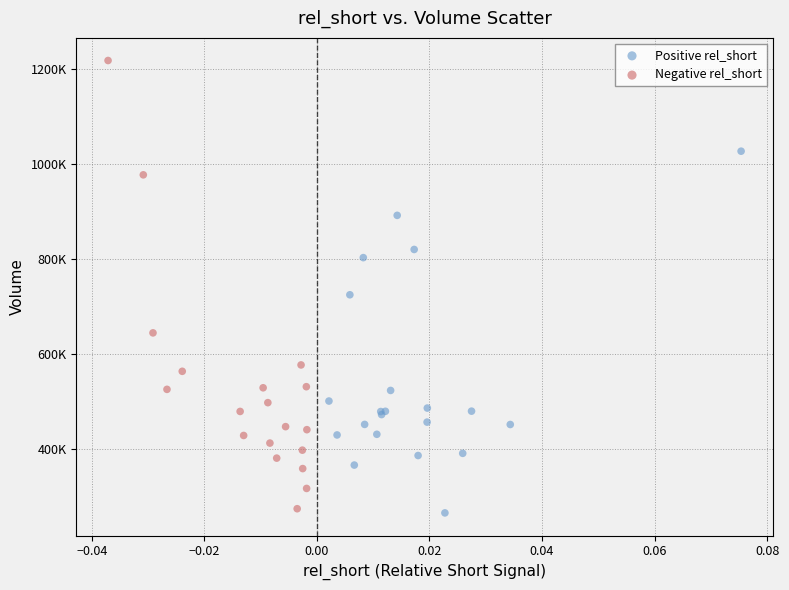

Which series contains the lowest Y value?

Positive rel_short